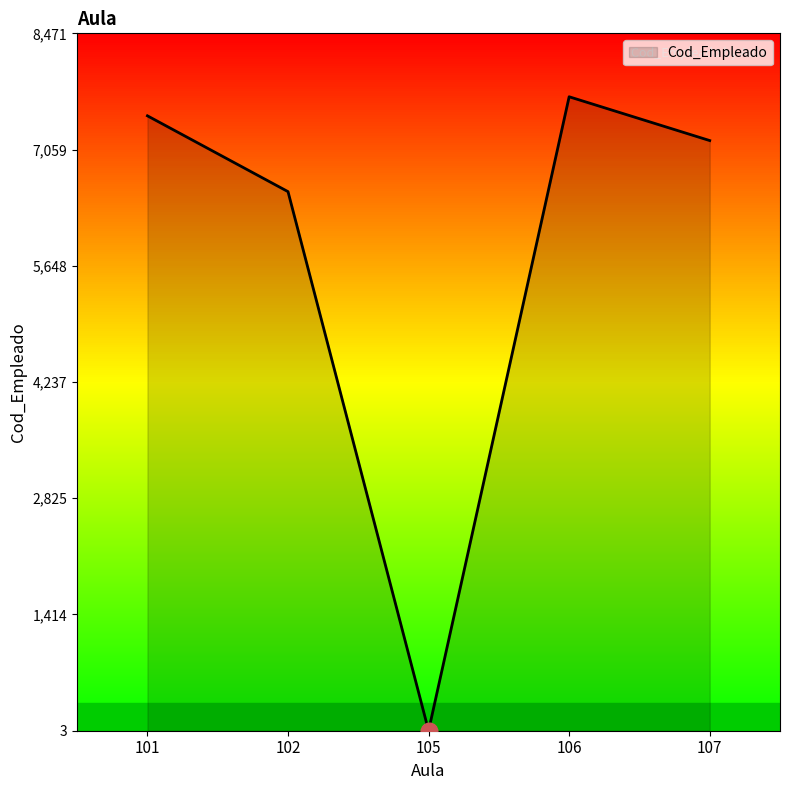

Reading left to right, extract all data points from this chart.

7469.5	6549.0	4.0	7701.0	7169.2